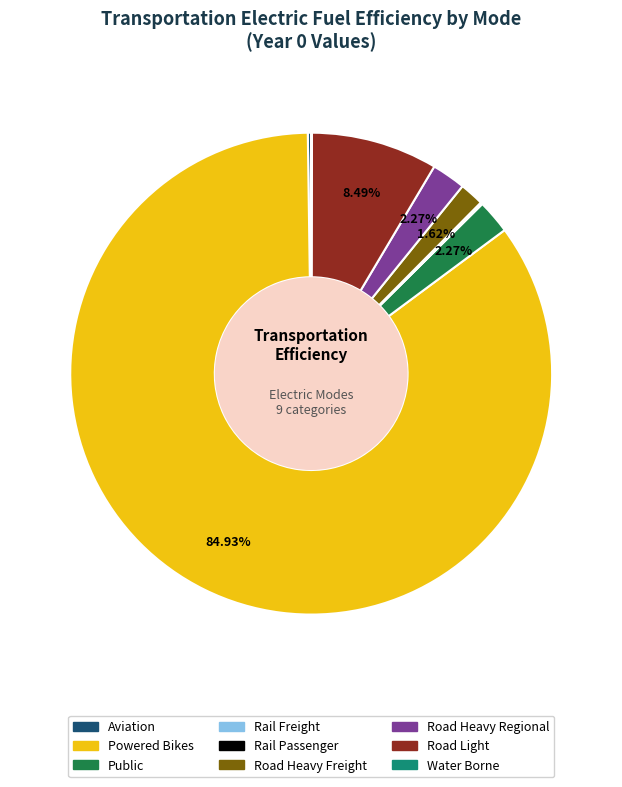

Between Powered Bikes and Road Heavy Freight, which is larger?

Powered Bikes